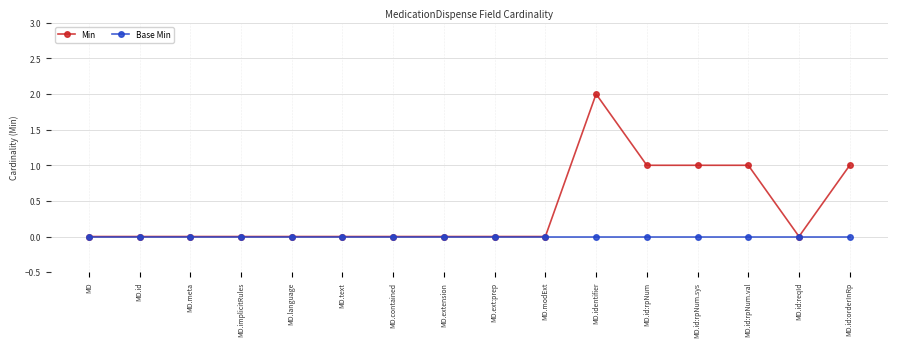

Which series has the largest range (max minus min)?

Min